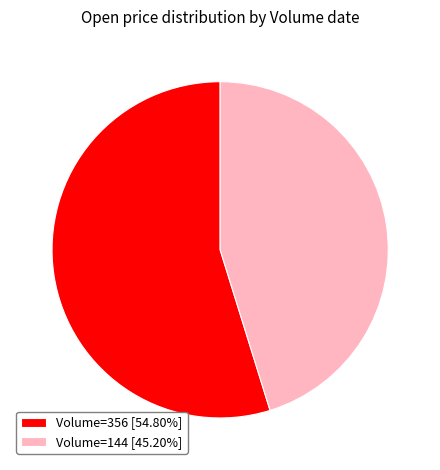

Does any single category account for the majority?

Yes